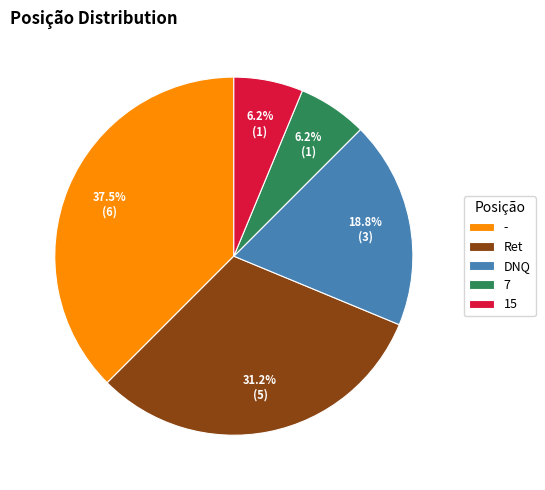

What is the largest slice in the pie chart?

-